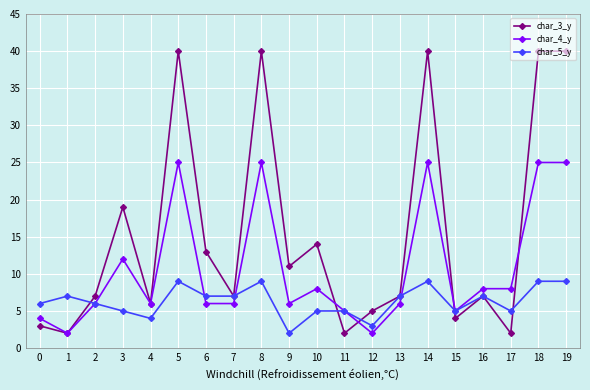

What are all the series names shown in the legend?

char_3_y, char_4_y, char_5_y